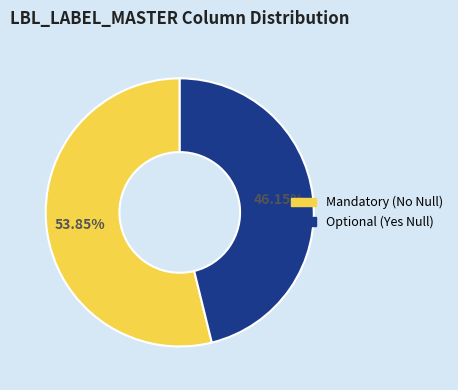

Count the number of slices in the pie.

2